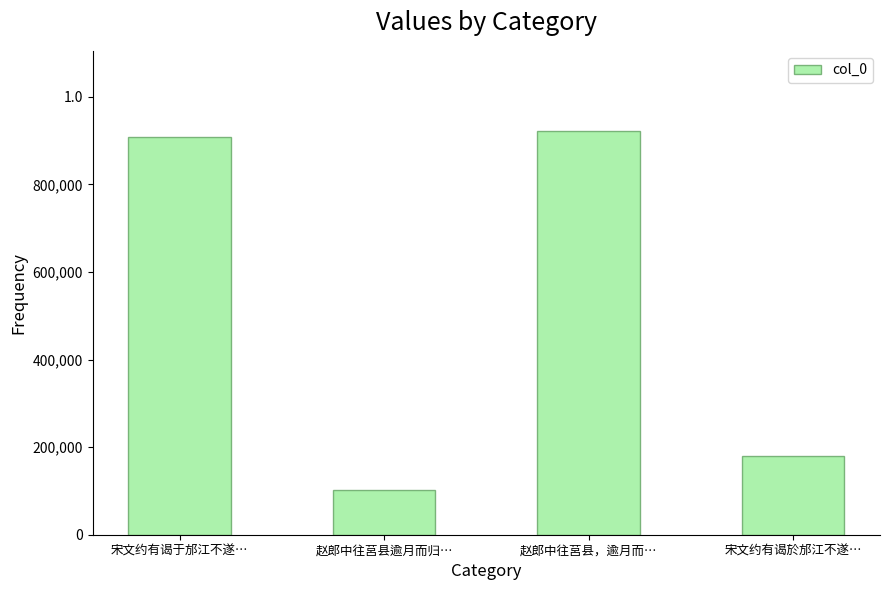

What position from the right is 宋文约有谒於邡江不遂…?

1